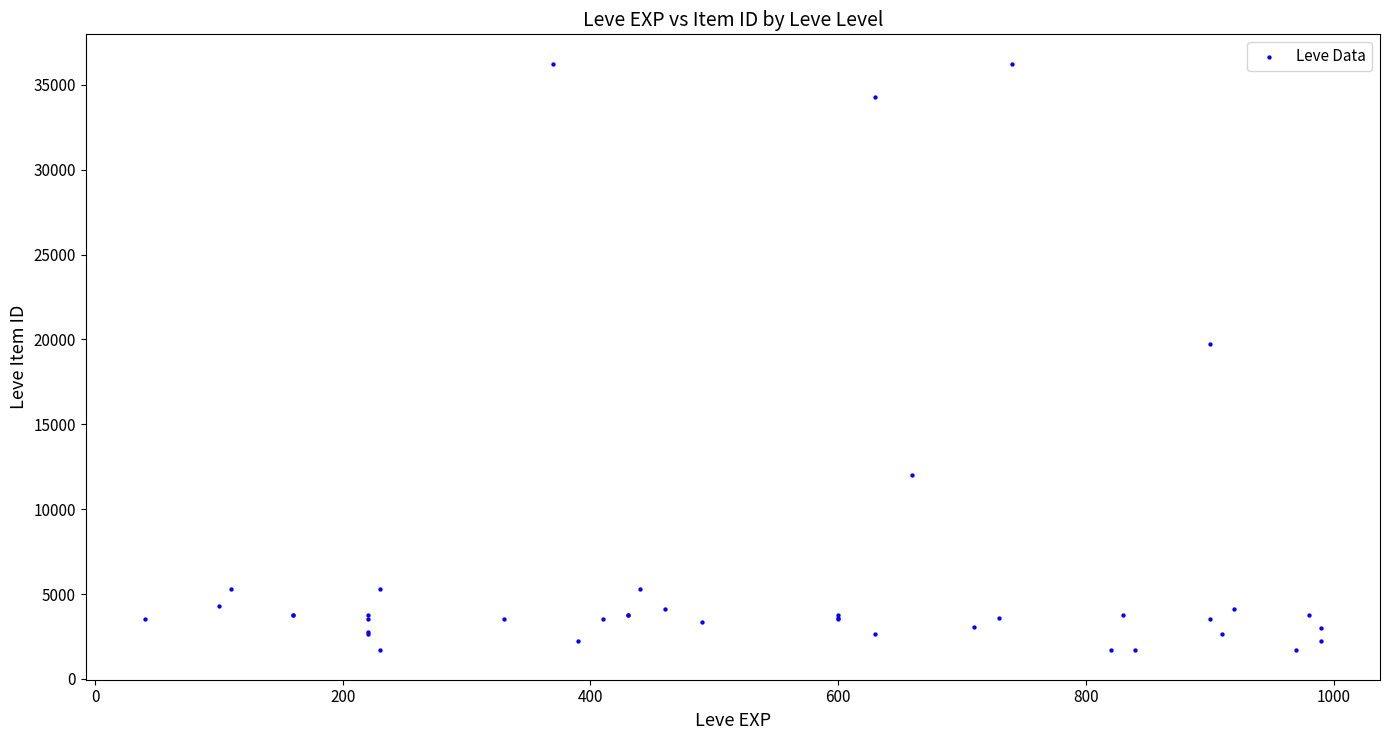

What Y value in the scatter plot is closest to 18967?

19744